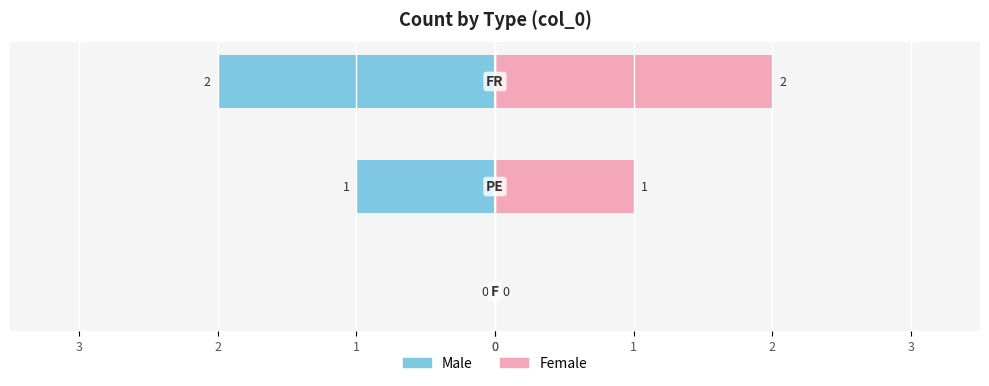

Which series has the largest total across all categories?

Female